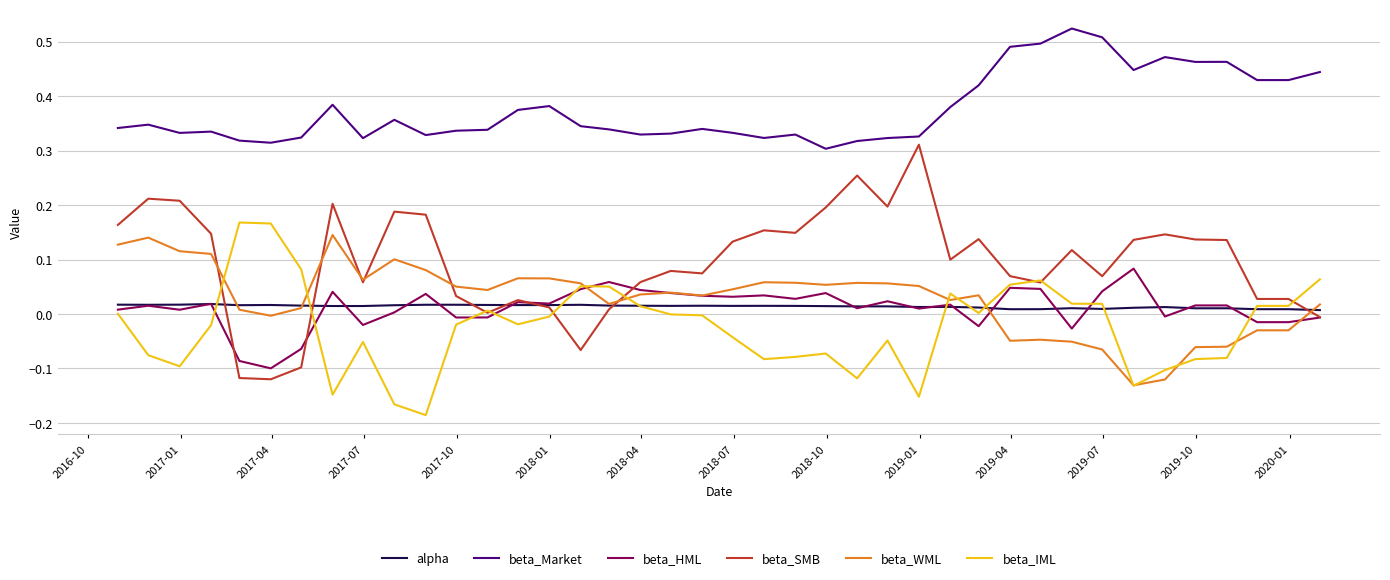

At how many categories does at least one series exceed 0?

40